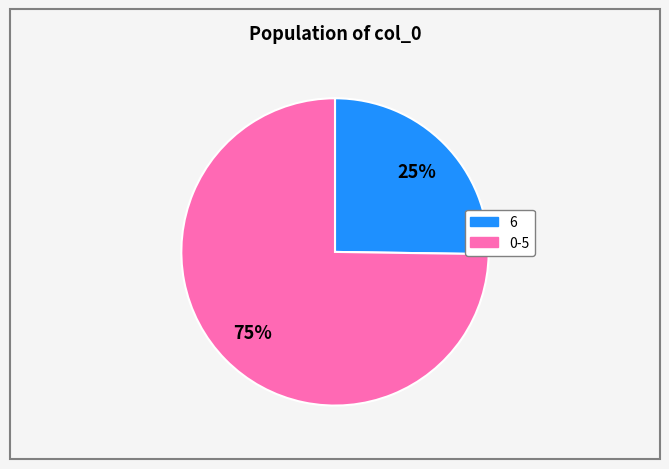

How many slices are in this pie chart?

2